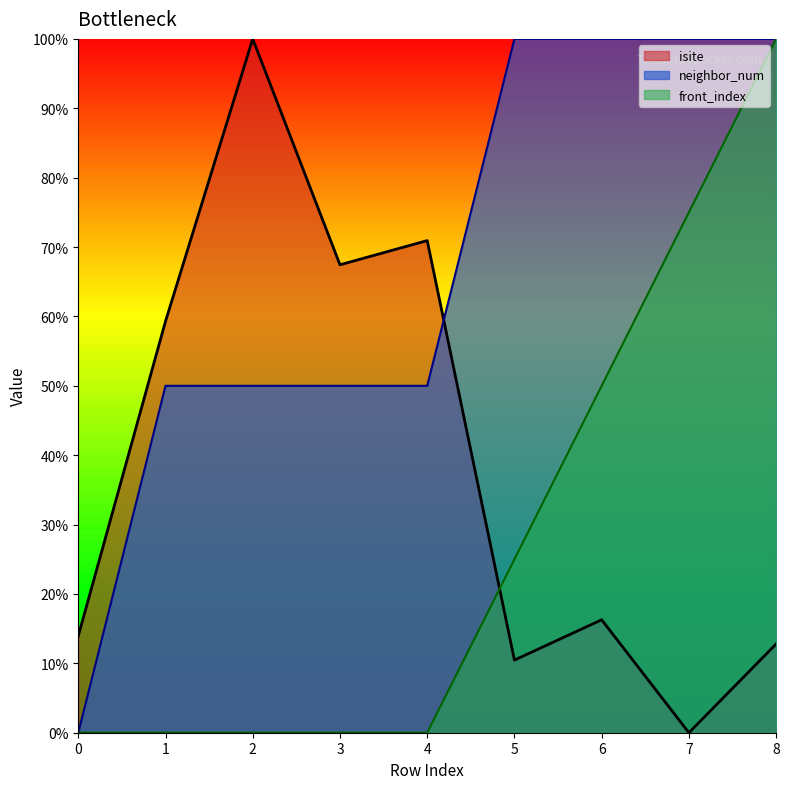

Does the chart have visible grid lines?

No